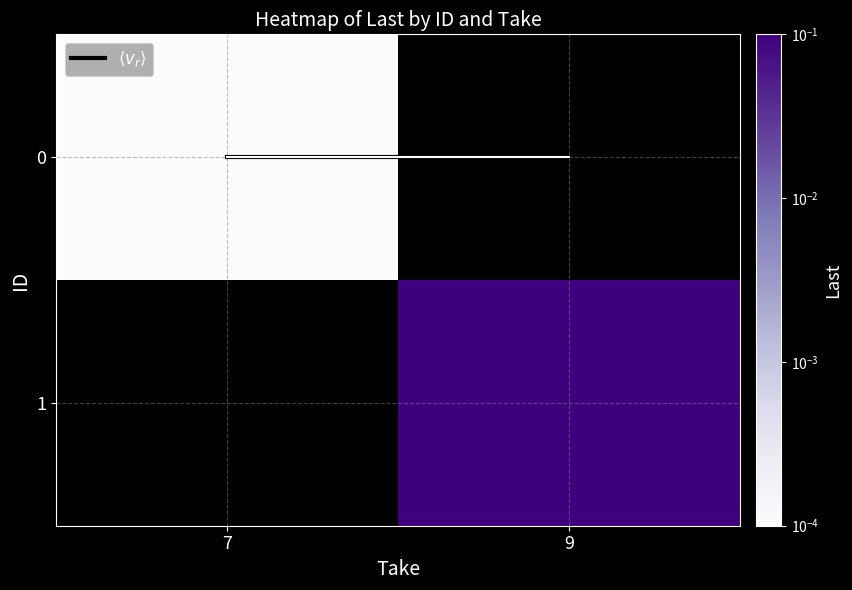

List the series in order of their peak value, lowest first.

$\langle v_r \rangle$, 0, 1